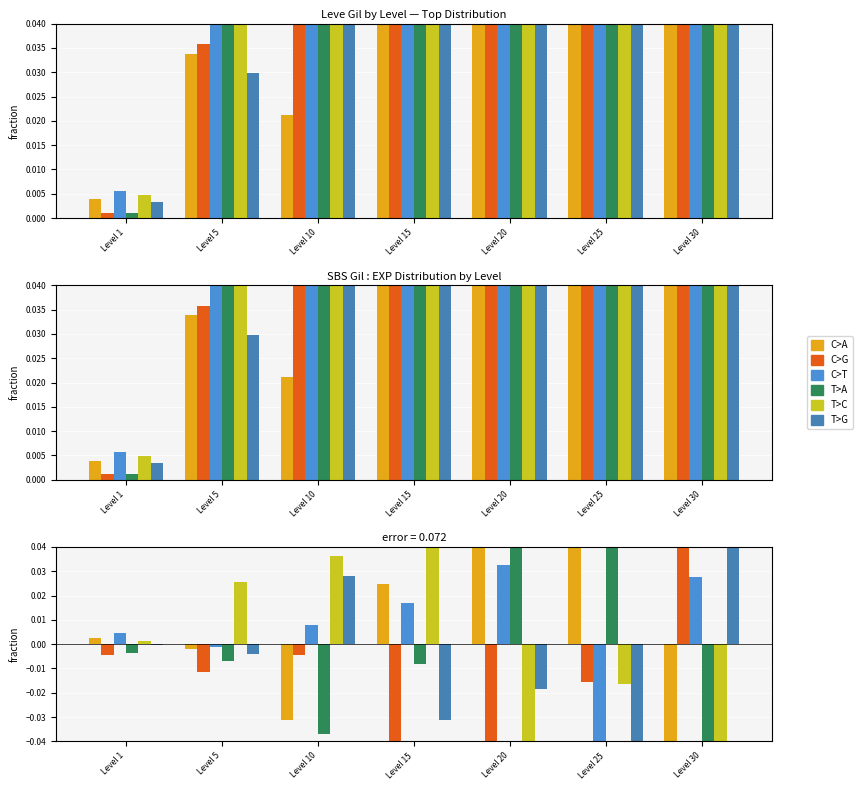

The value of T>A at Level 20 is 0.2. True or false?

False